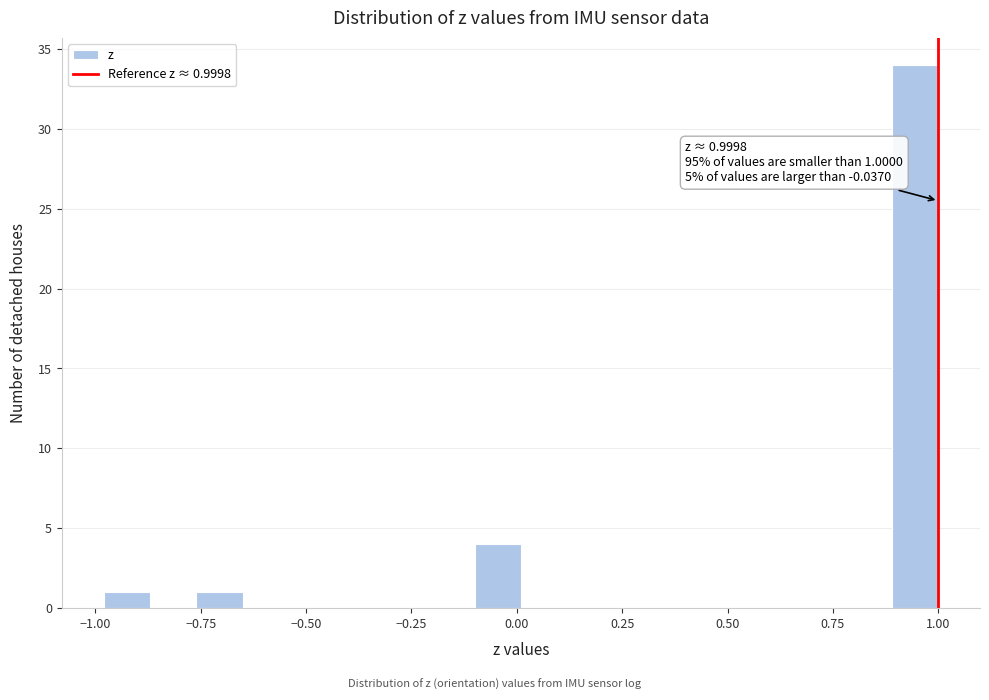

Around what value on the x-axis is the tallest bar? Give the approximate position of its centre, as read against the axis.

0.95